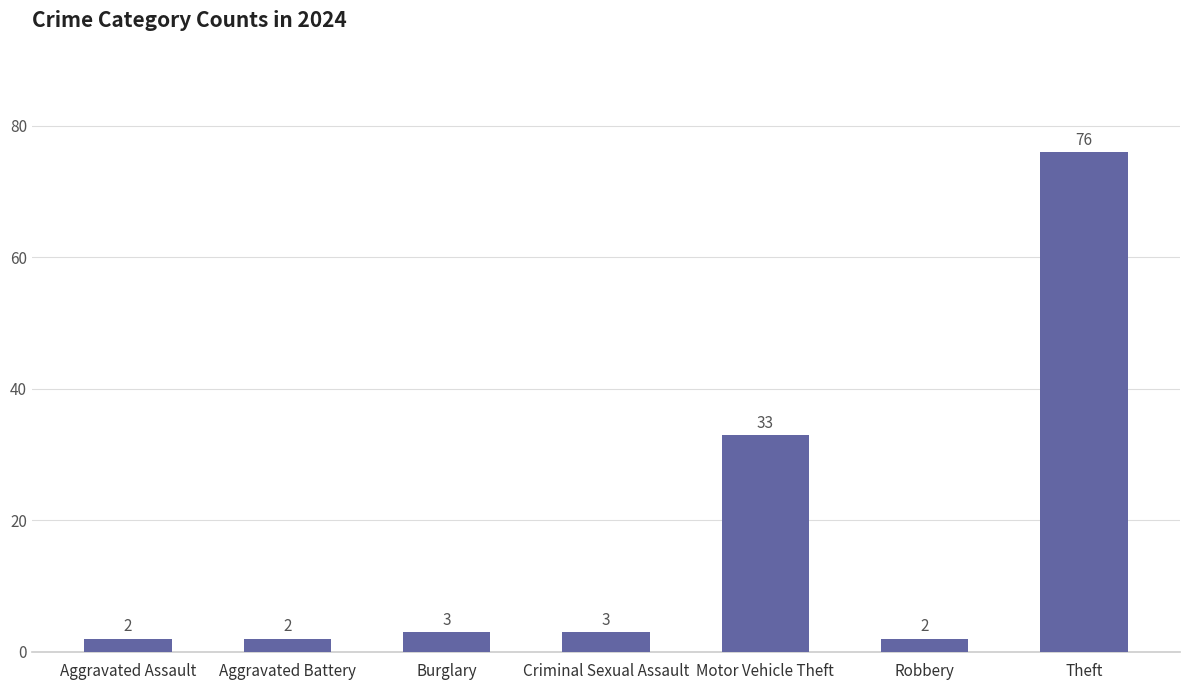

What is the label of the 3rd bar from the right?

Motor Vehicle Theft